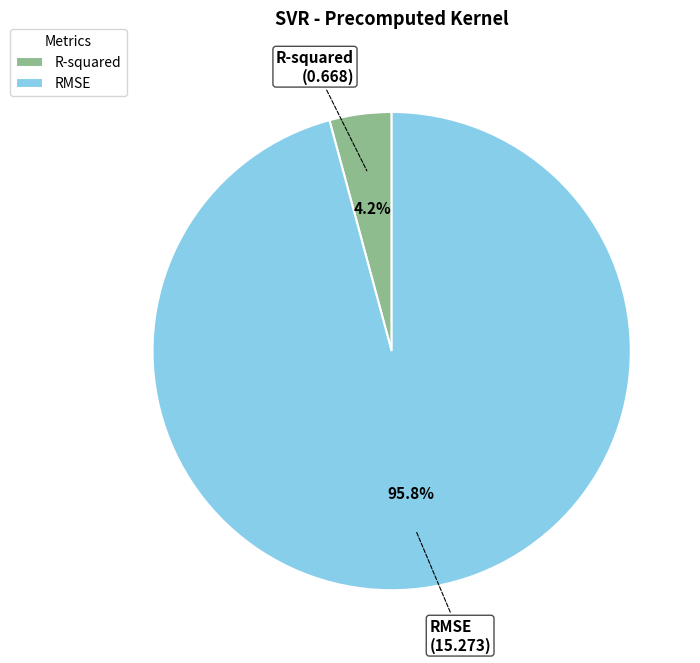

Is RMSE the majority of the pie?

Yes